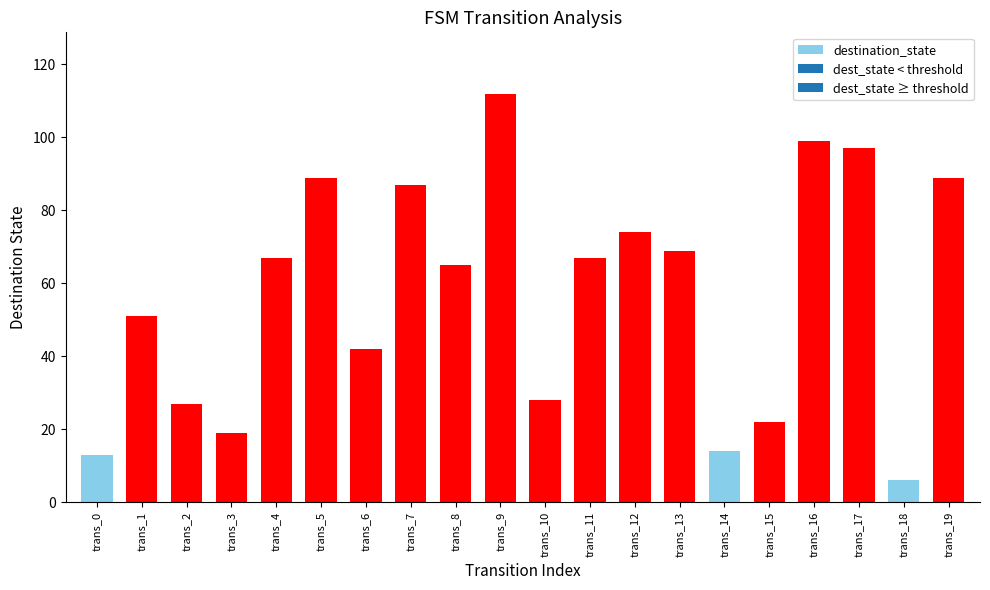

True or false: the data shows 27 at trans_2.

True